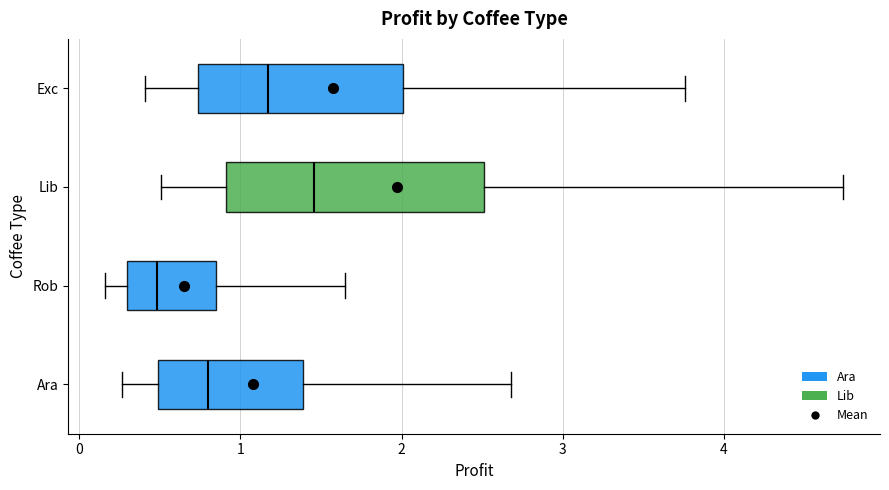

Reading bottom to top, read every box against the x-axis: the position of its median line, the range the box covers, and the ends of its whiskers. The values are not printed on the chart, so give them approximately, as read against the axis.

Ara: median 0.8, box 0.5 to 1.4, whiskers 0.3 to 2.7
Rob: median 0.5, box 0.3 to 0.8, whiskers 0.2 to 1.6
Lib: median 1.5, box 0.9 to 2.5, whiskers 0.5 to 4.7
Exc: median 1.2, box 0.7 to 2.0, whiskers 0.4 to 3.8